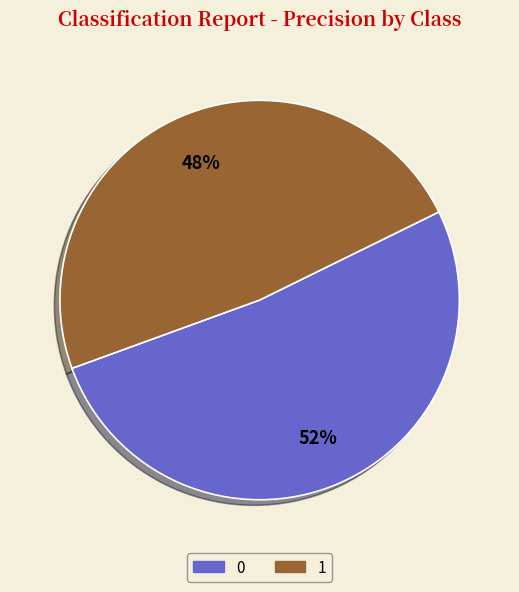

Is it true that 1 is 48% of the pie?

True